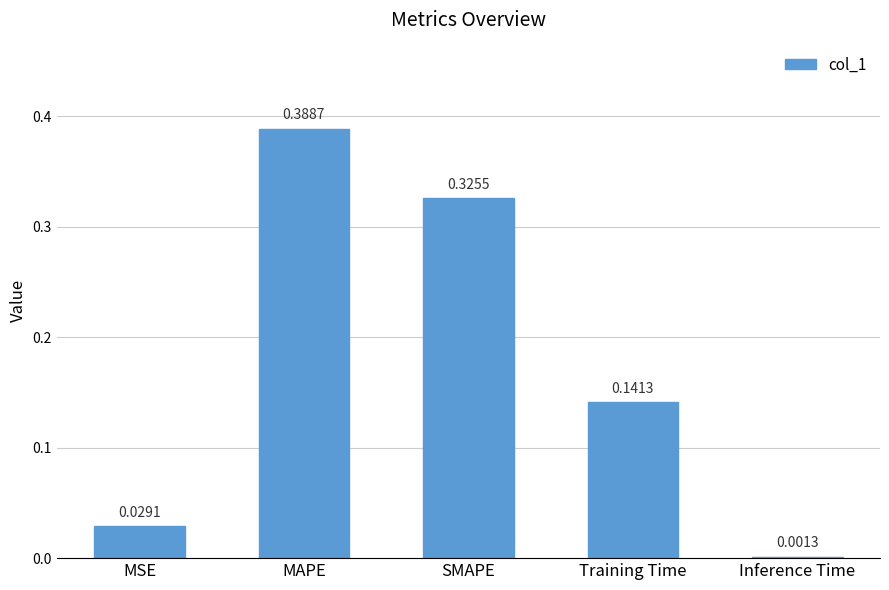

What is the change in value from MSE to SMAPE?

+0.3